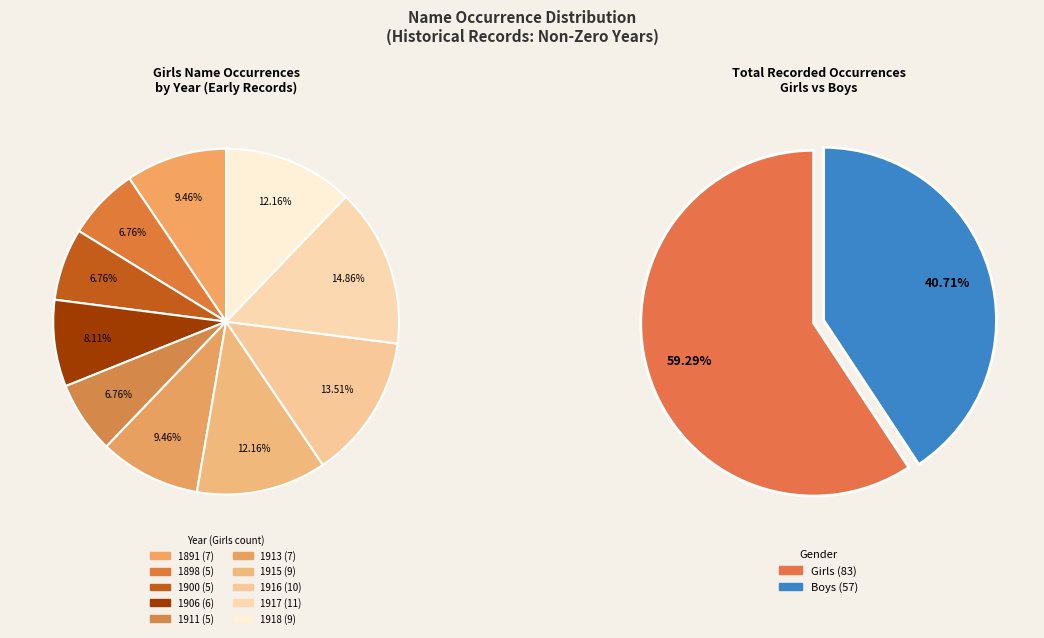

Does 35 account for over 50% of the chart?

No